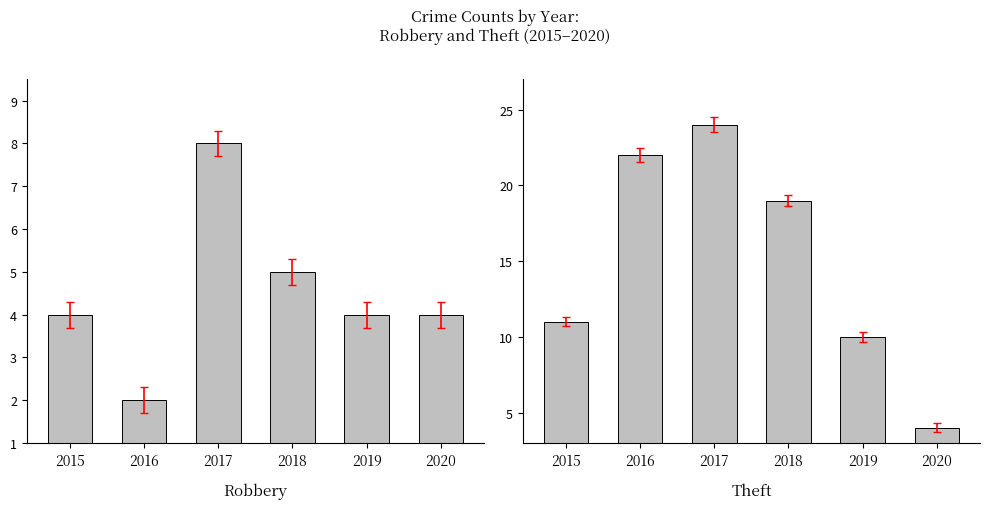

Rank the series by their average value, from lowest to highest.

Robbery, Theft